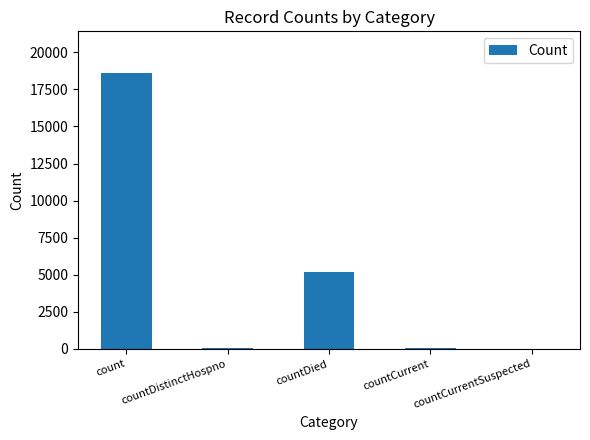

Which label corresponds to the largest value in the chart?

count